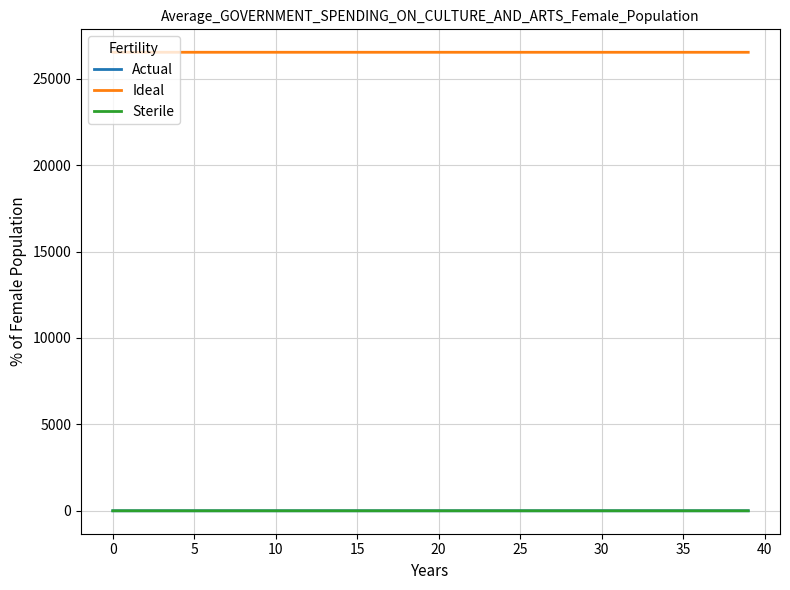

True or false: Ideal and Actual intersect in this chart.

False